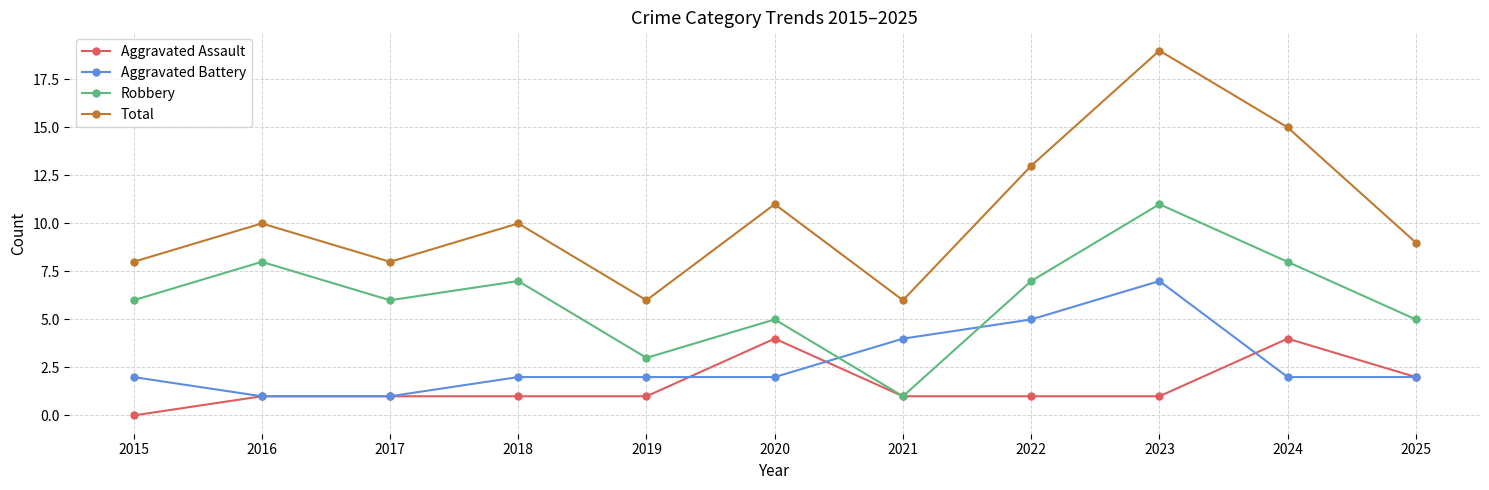

Count the number of categories in the chart.

11